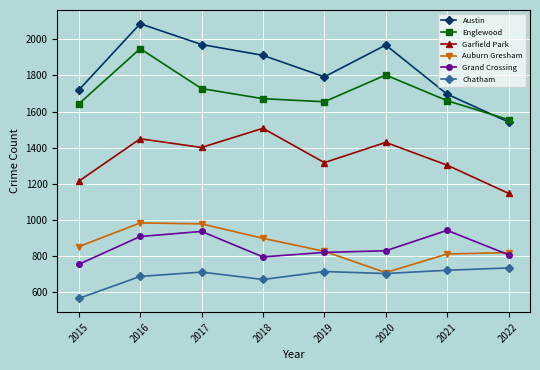

What is the minimum value shown in the chart?

565